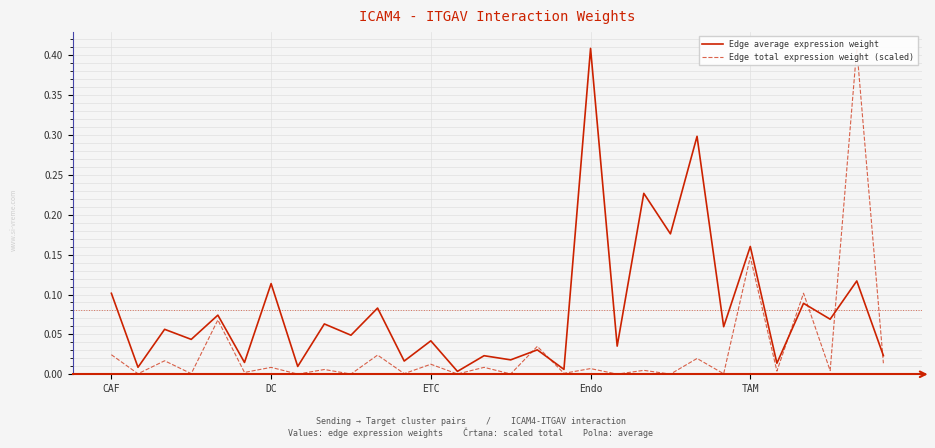

What is the total value across all series at DC?

0.1